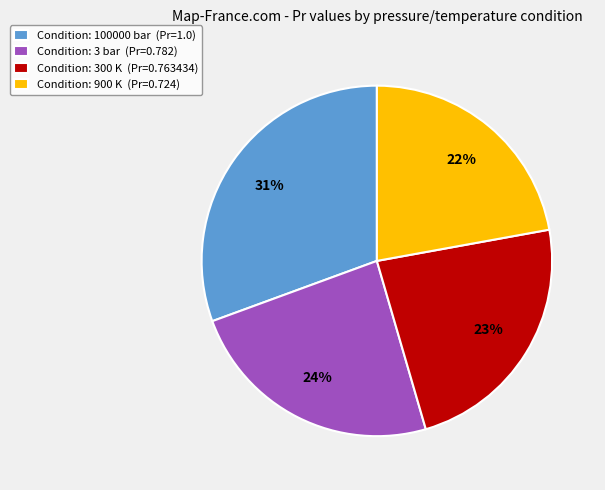

How many slices are in this pie chart?

4